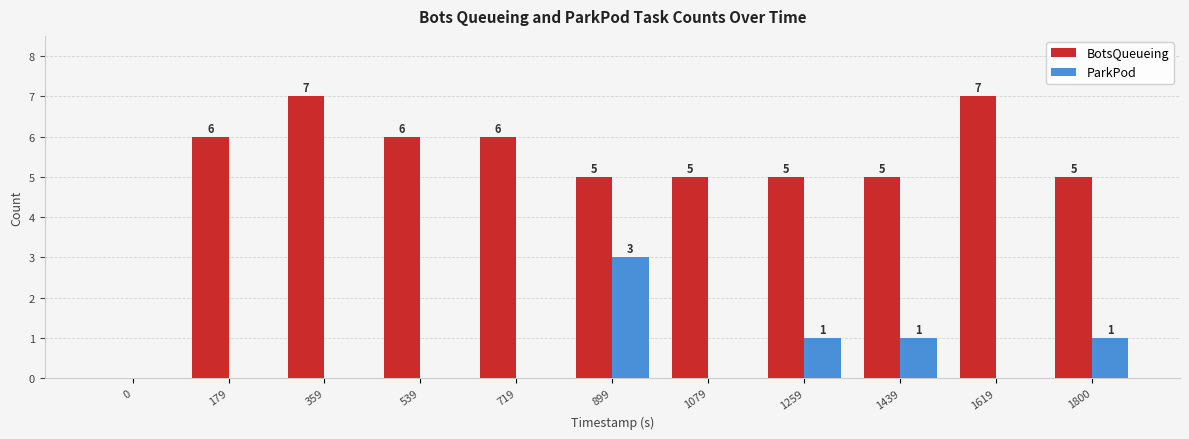

Which series changed the most between 0 and 1439?

BotsQueueing